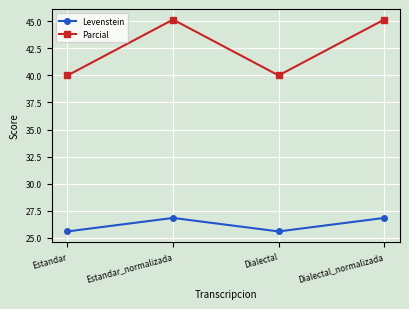

Is the value of Parcial at Estandar greater than the value of Levenstein at Dialectal?

Yes